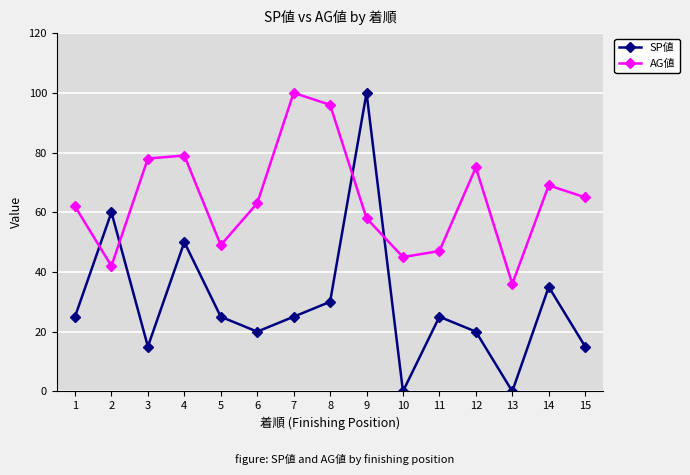

Reading left to right, what are all the values shown in this chart?

SP値: 25	60	15	50	25	20	25	30	100	0	25	20	0	35	15
AG値: 62	42	78	79	49	63	100	96	58	45	47	75	36	69	65